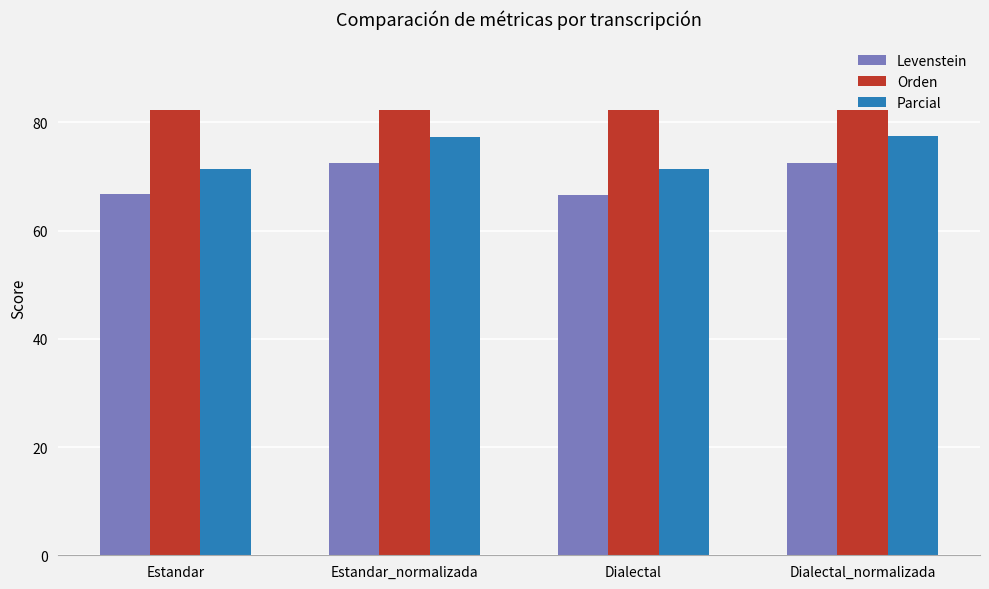

What is the maximum value for Levenstein?

72.6